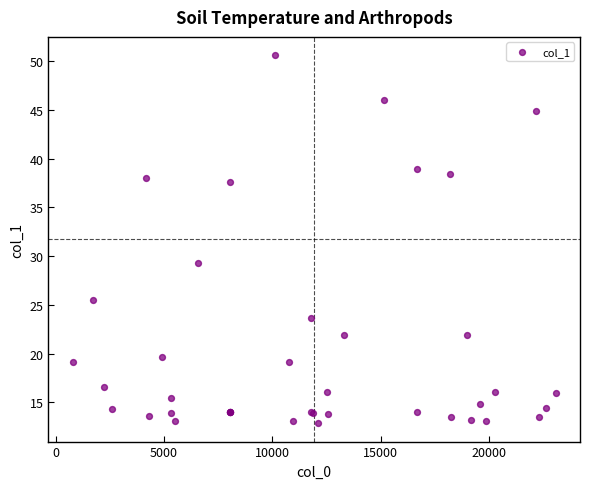

What Y value in the scatter plot is closest to 31?

29.3